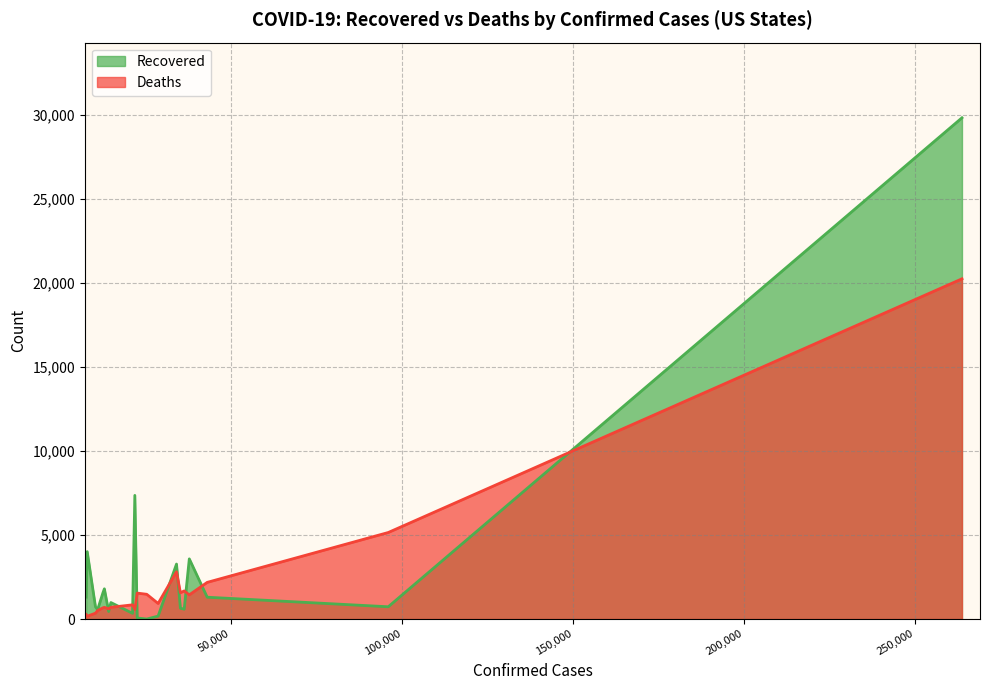

What is the sum of all Recovered values?

59259